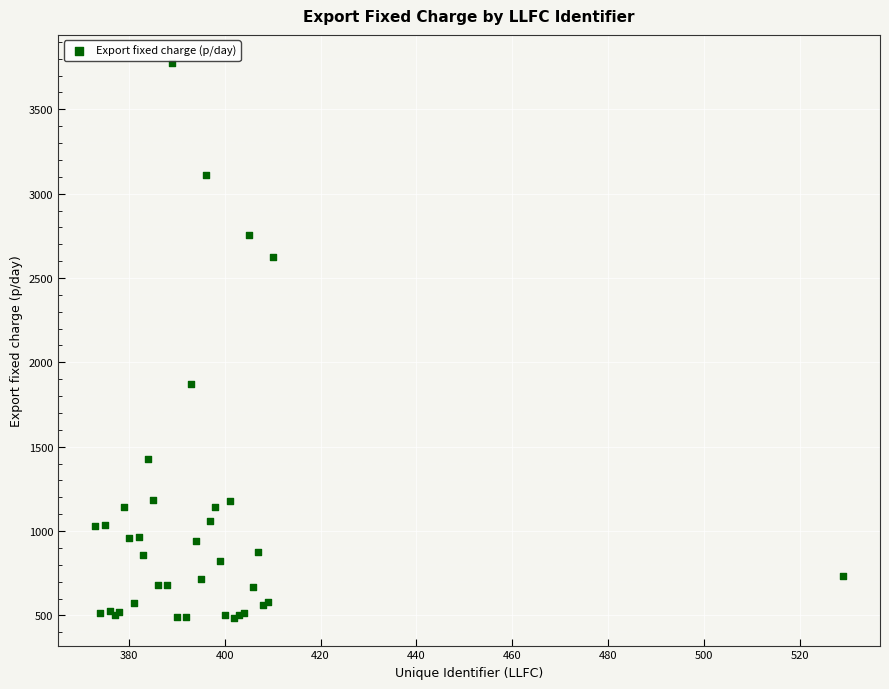

What Y value in the scatter plot is closest to 2131?

1869.7